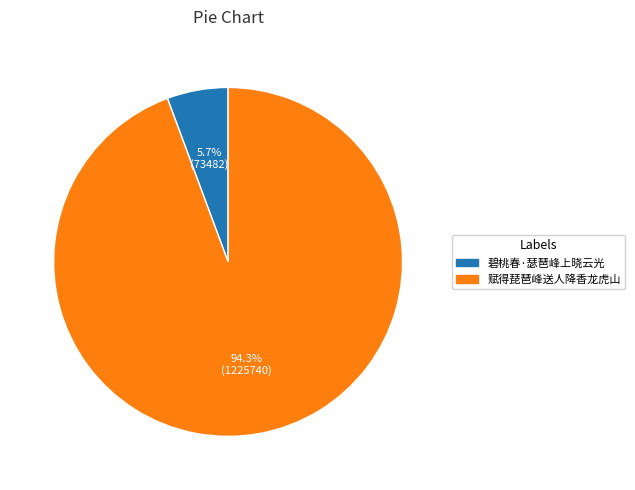

What is the smallest slice in the pie chart?

碧桃春·瑟琶峰上晓云光